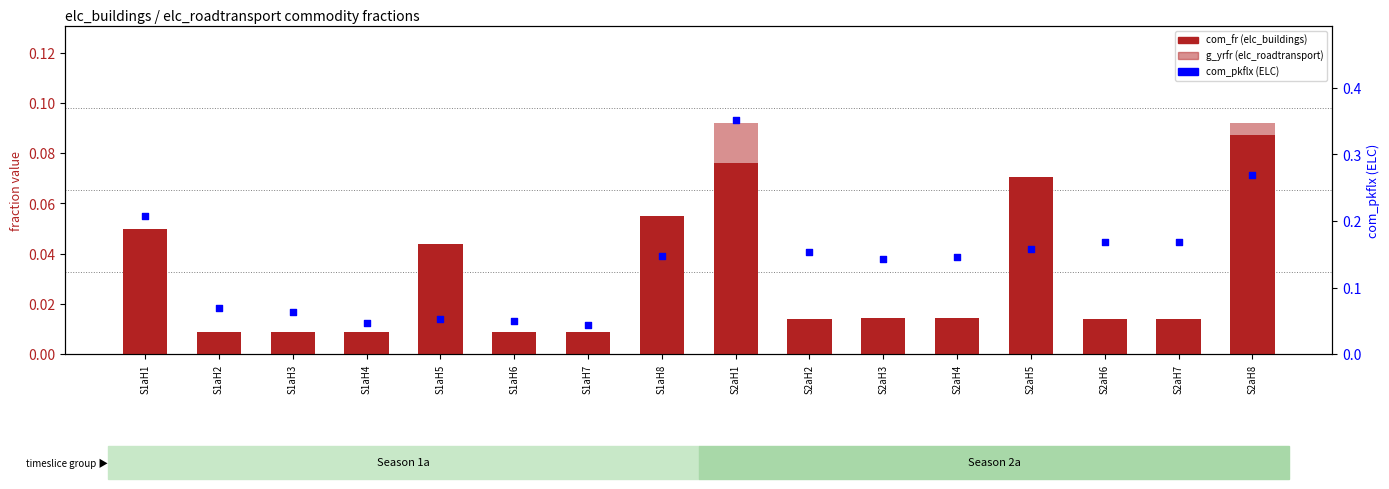

Which series has the largest total across all categories?

com_pkflx (ELC)